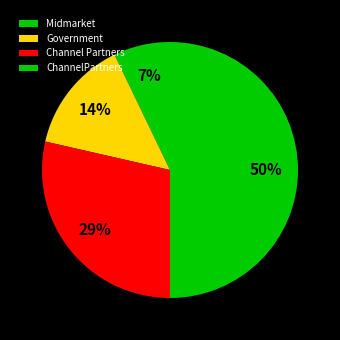

Is it true that Government is 14% of the pie?

True